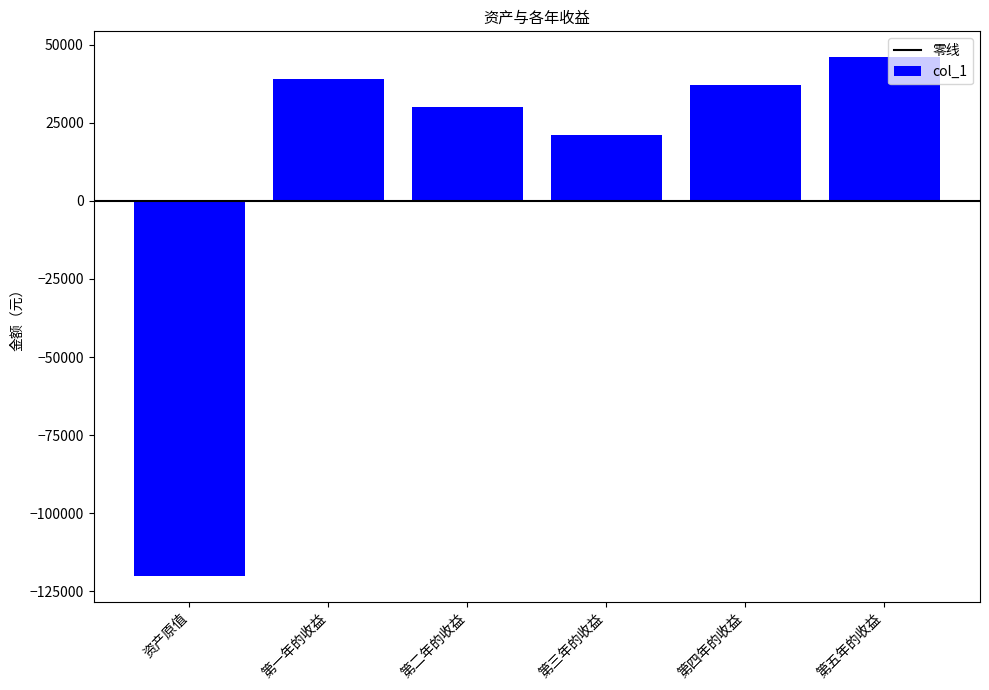

What is the difference between the maximum and minimum values?

166000